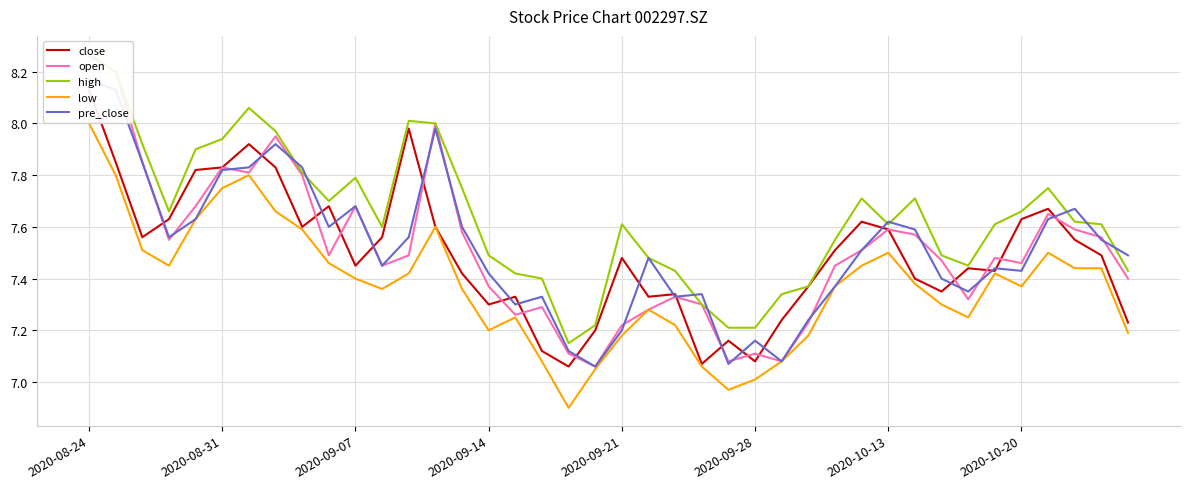

Is it true that low equals 12.7 at 2020-09-21?

False